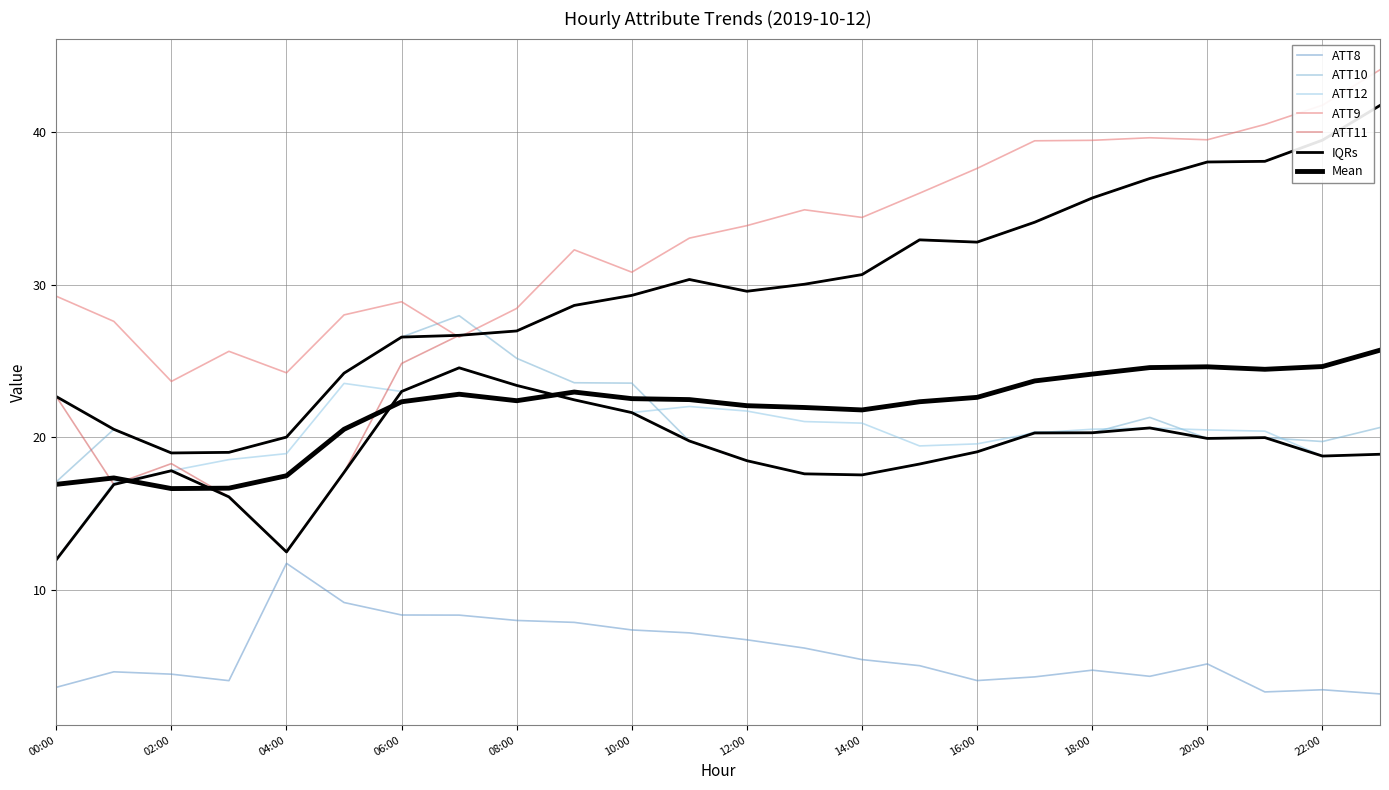

Is this an area chart (filled region under the line)?

No